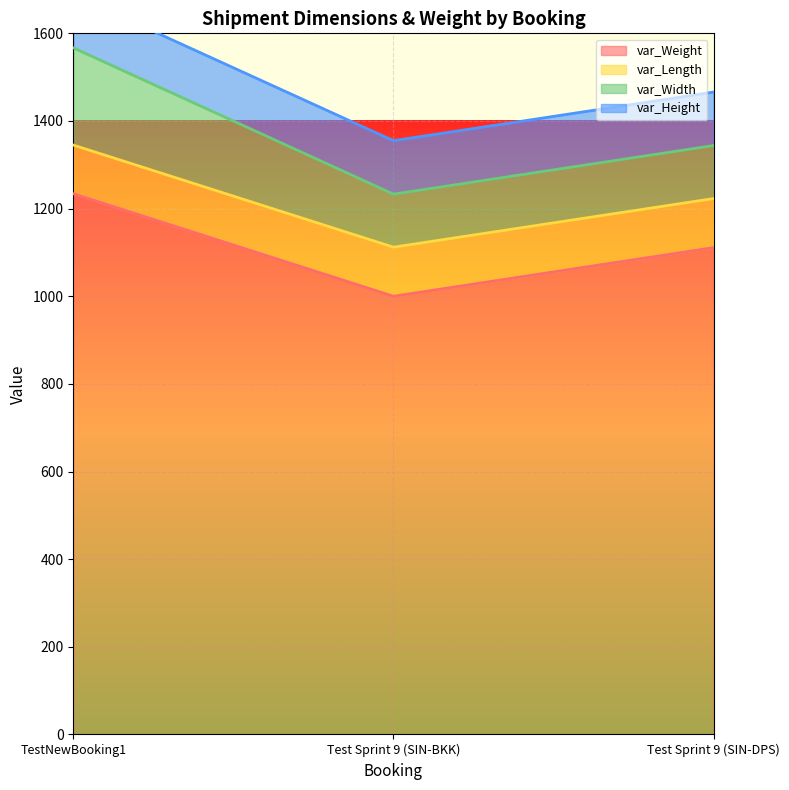

What is the sum of the var_Width values at TestNewBooking1 and Test Sprint 9 (SIN-BKK)?

343